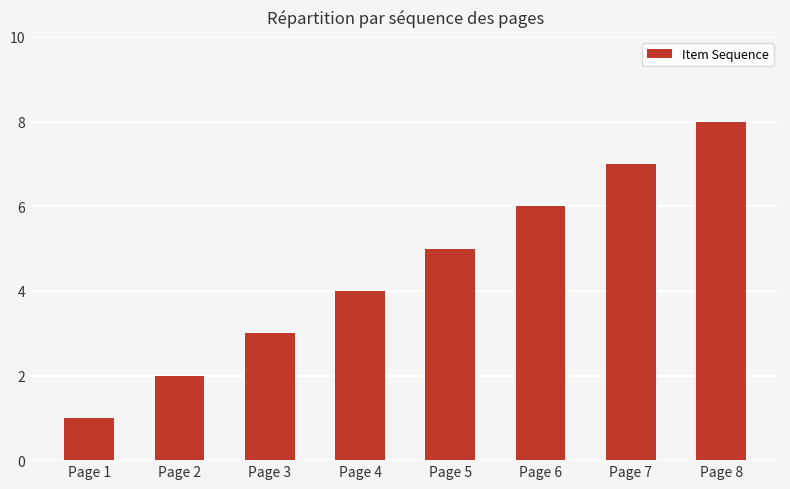

Rank the categories by value from lowest to highest.

Page 1, Page 2, Page 3, Page 4, Page 5, Page 6, Page 7, Page 8